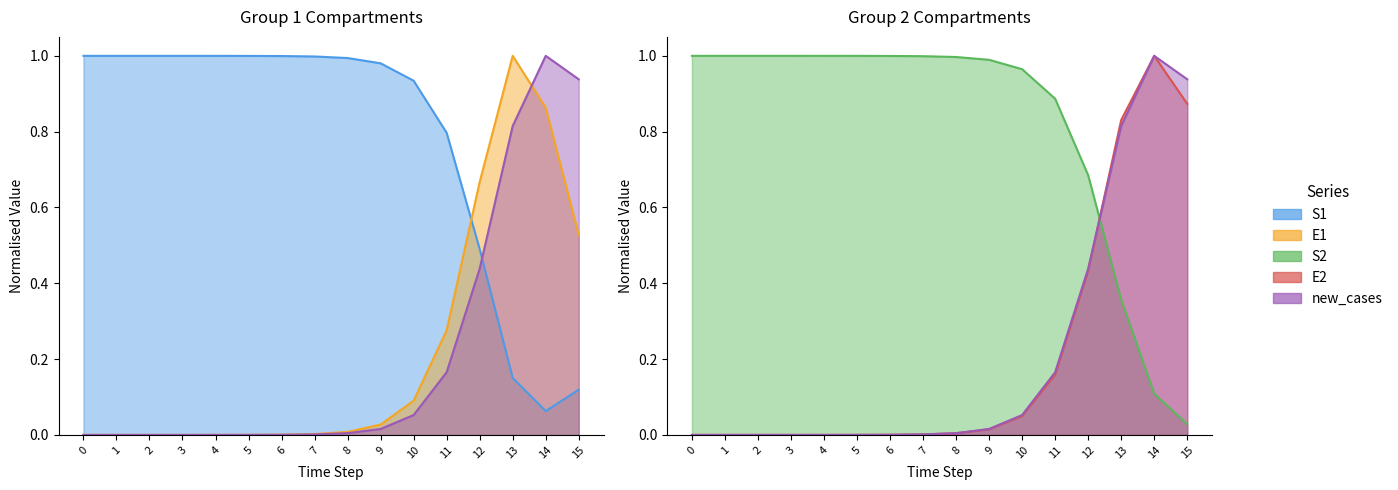

Rank the categories by E2 value from highest to lowest.

14, 15, 13, 12, 11, 10, 9, 8, 7, 6, 5, 4, 3, 2, 1, 0